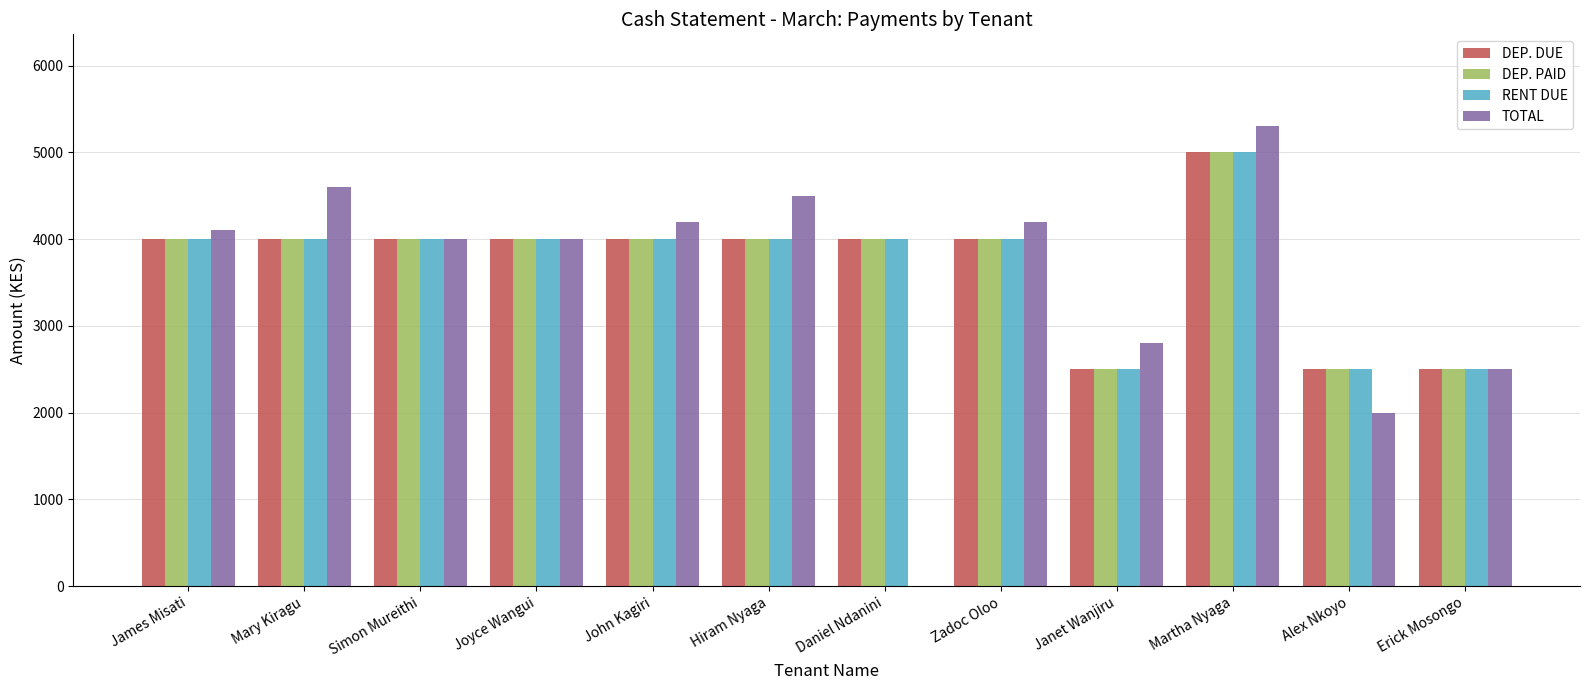

What is the sum of all RENT DUE values?

44500